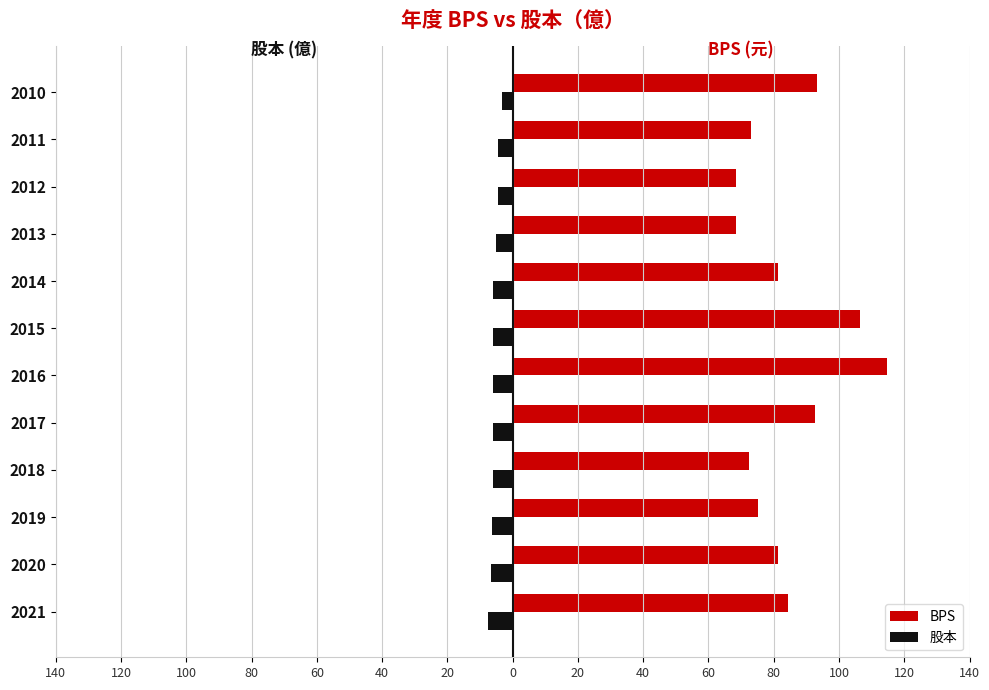

What are all the series names shown in the legend?

BPS, 股本